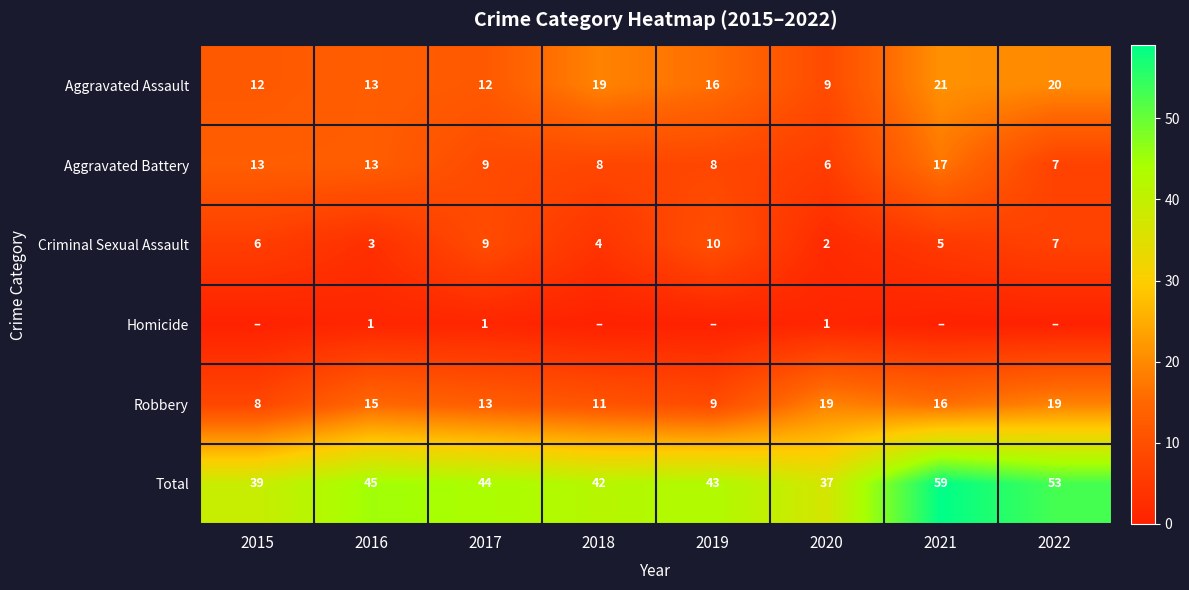

At which category is the sum across all series the highest?

2021